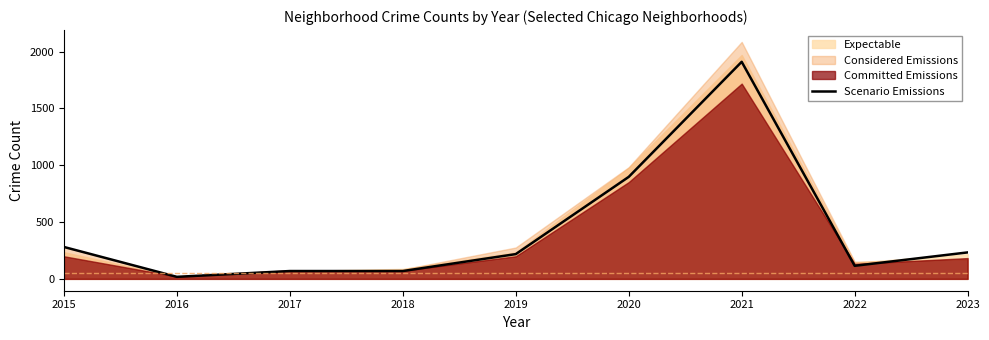

Rank the categories by value from lowest to highest.

2016, 2017, 2018, 2022, 2019, 2023, 2015, 2020, 2021